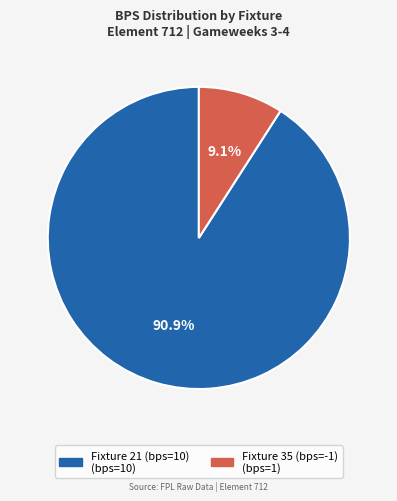

To the nearest percent, what portion does Fixture 21 (bps=10) represent?

91%